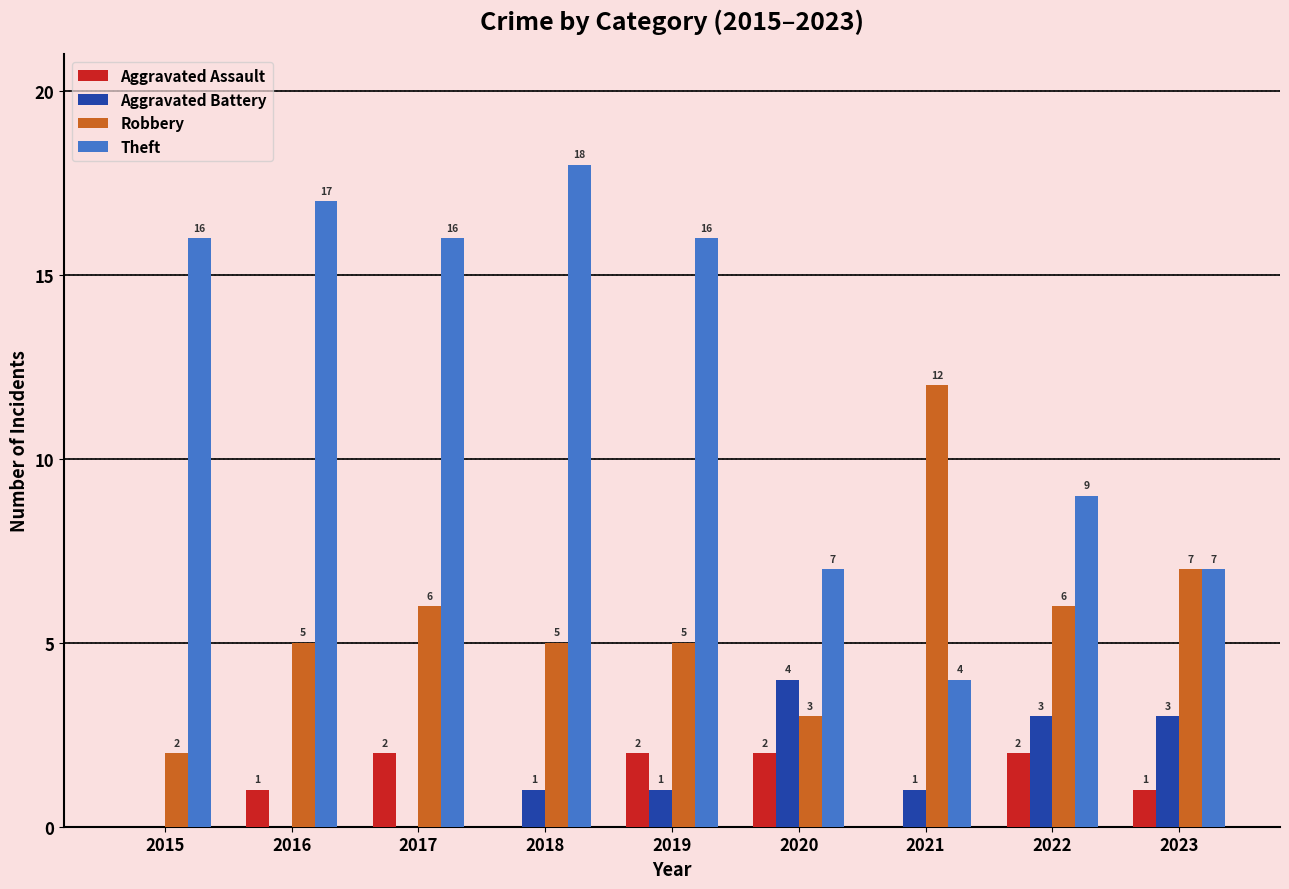

What is the highest value of the Aggravated Battery series?

4